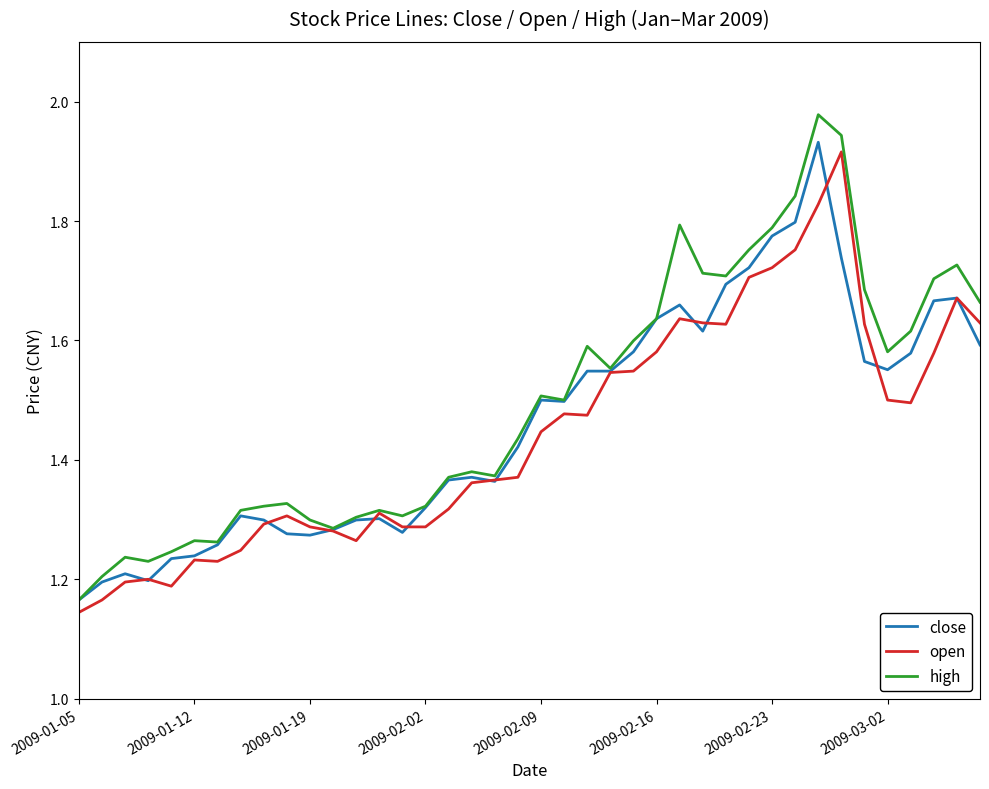

What is the difference between the maximum and second lowest values in the open series?

0.8